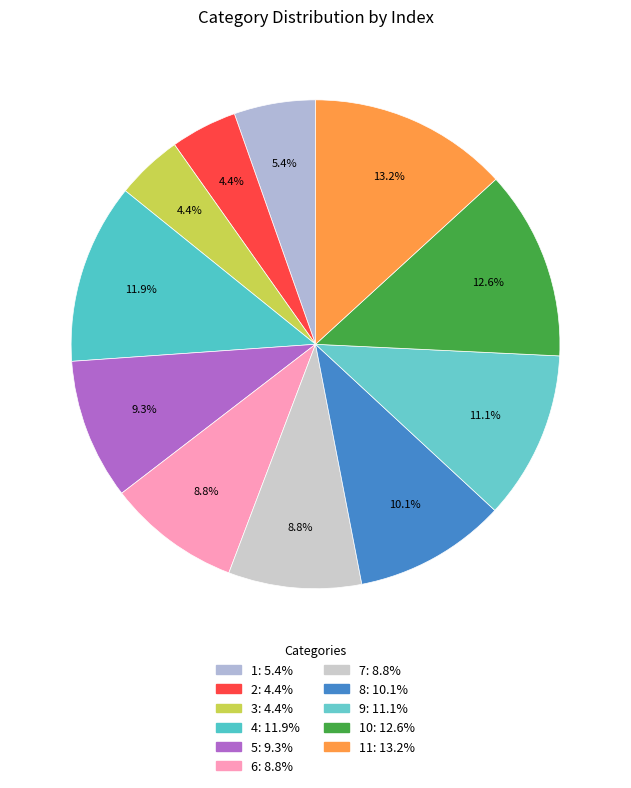

To the nearest percent, what is the difference between the largest and smallest slice percentages?

9%